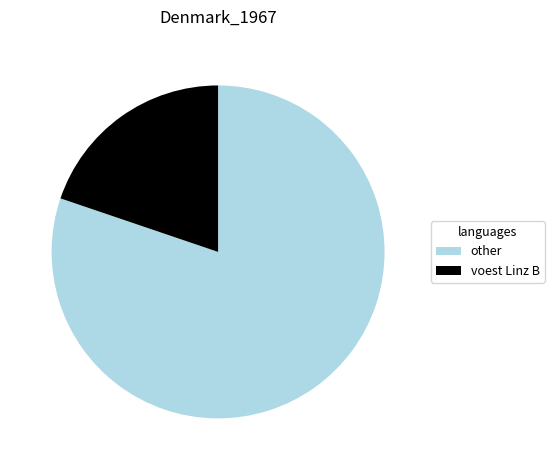

How many segments does this pie chart have?

2